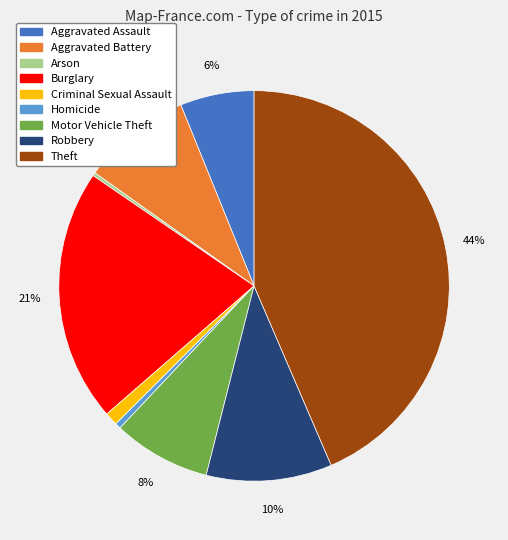

Which slice is the largest?

Theft